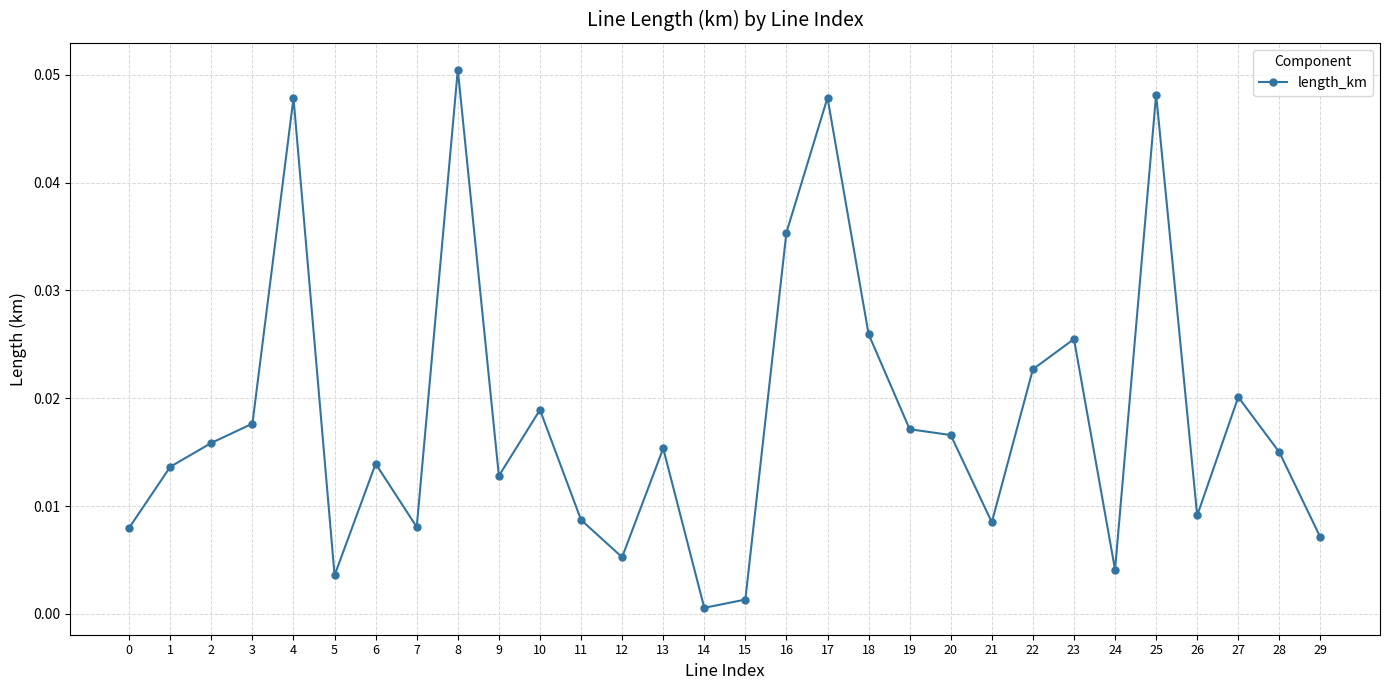

The chart shows a value of 0.1 at 25. True or false?

False